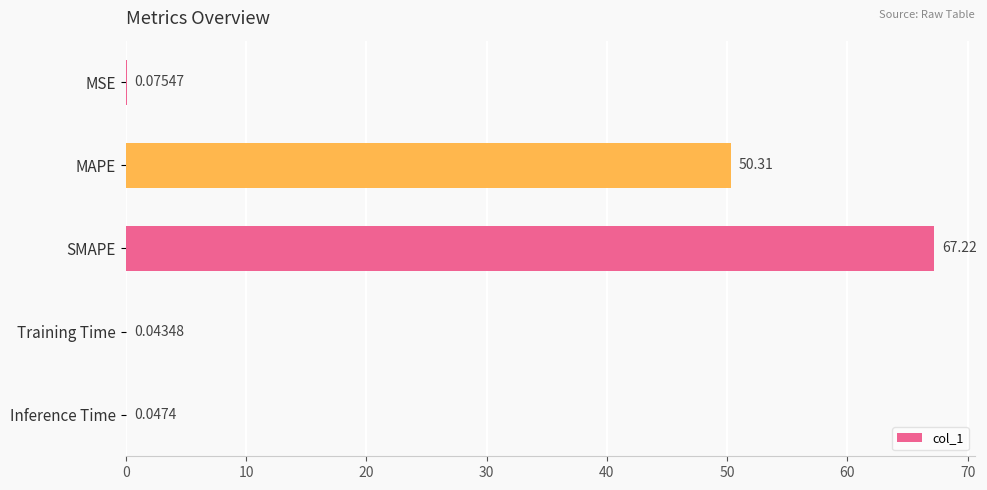

Which category has the highest value across all series?

SMAPE